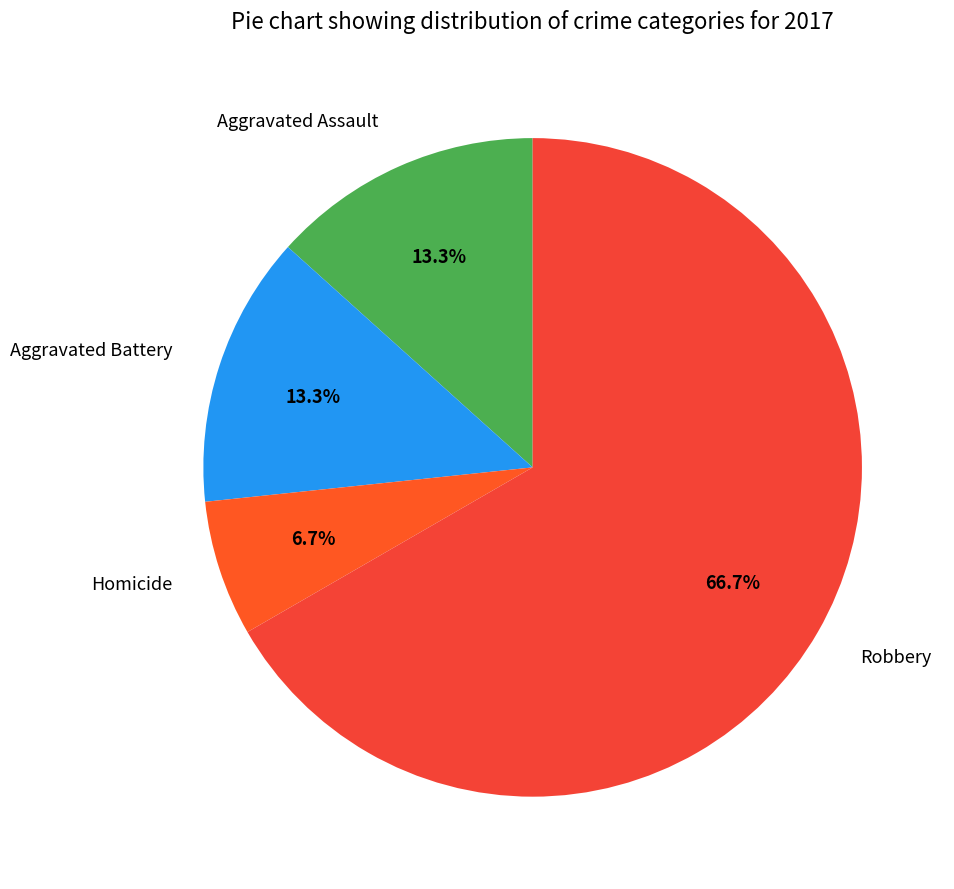

How many slices are in this pie chart?

4